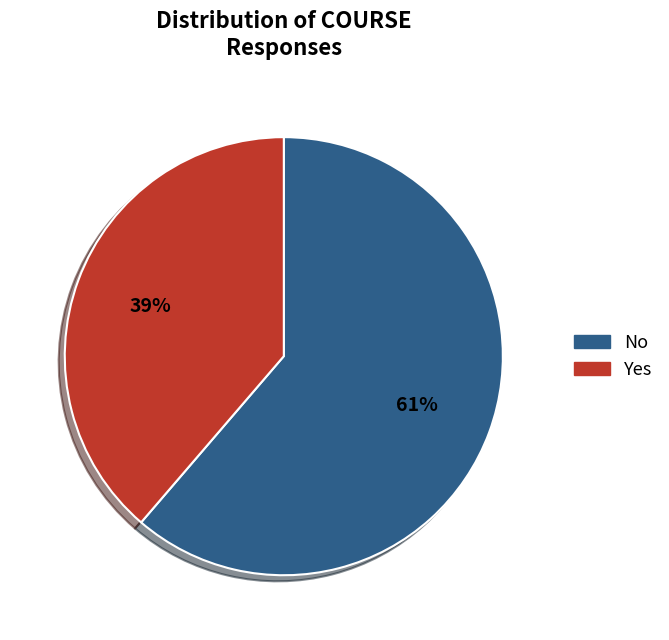

What is the ratio of the value at Yes to the value at No?

0.6